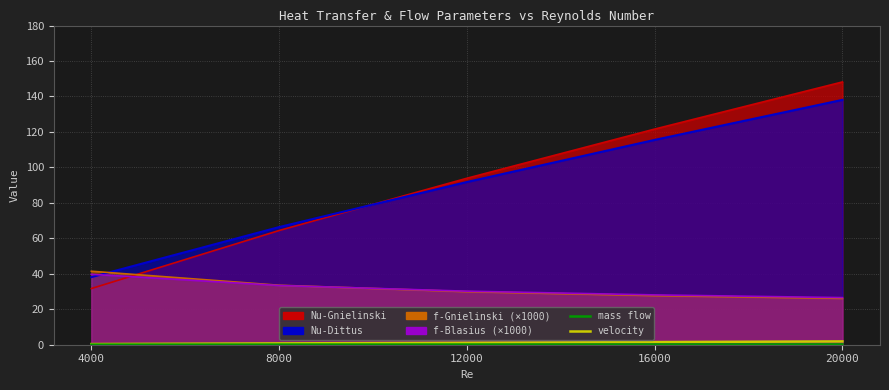

True or false: velocity and mass flow intersect in this chart.

False